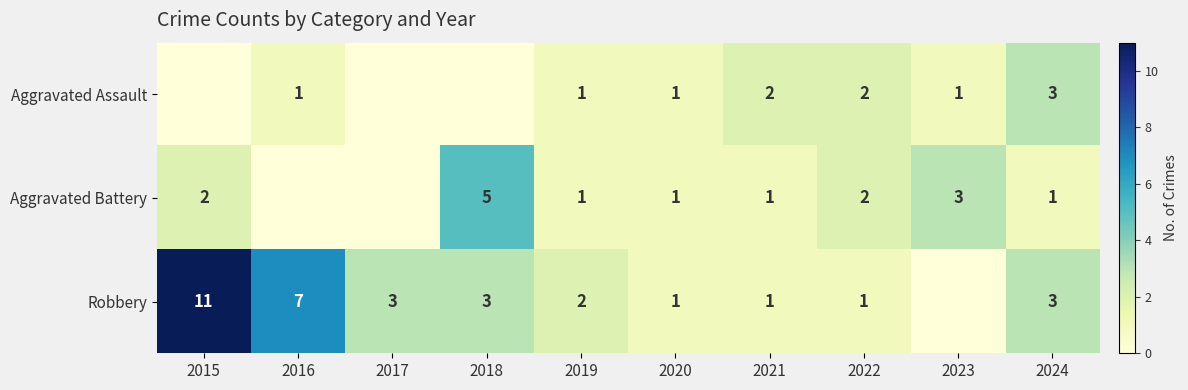

What is the sum of the Robbery values at 2021 and 2015?

12